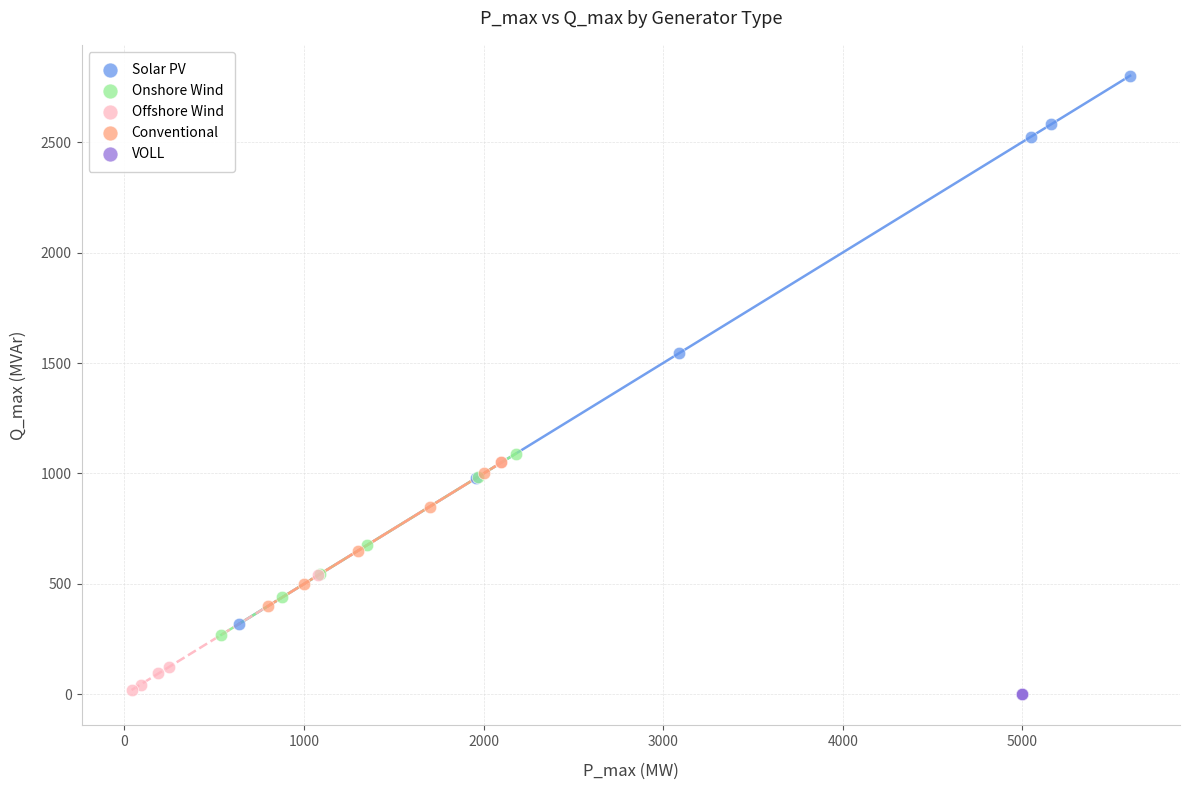

Which series contains the highest Y value?

Solar PV